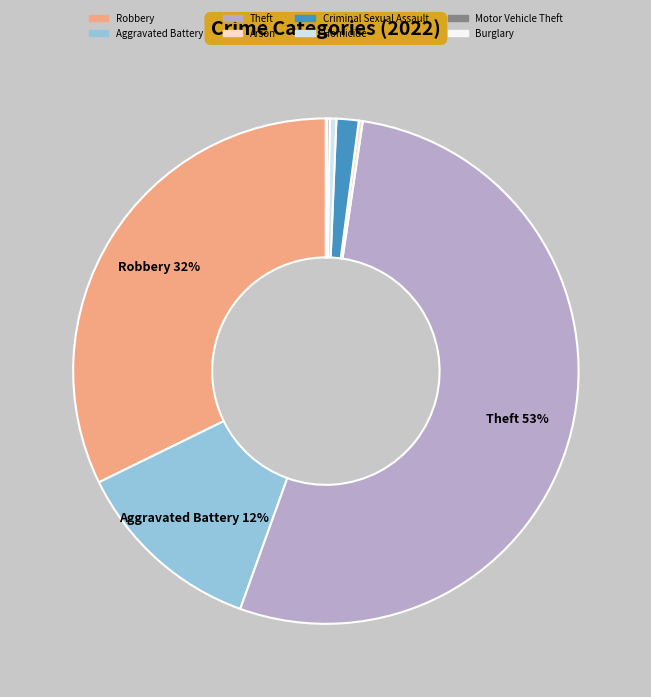

To the nearest percent, what is the average slice percentage?

12%